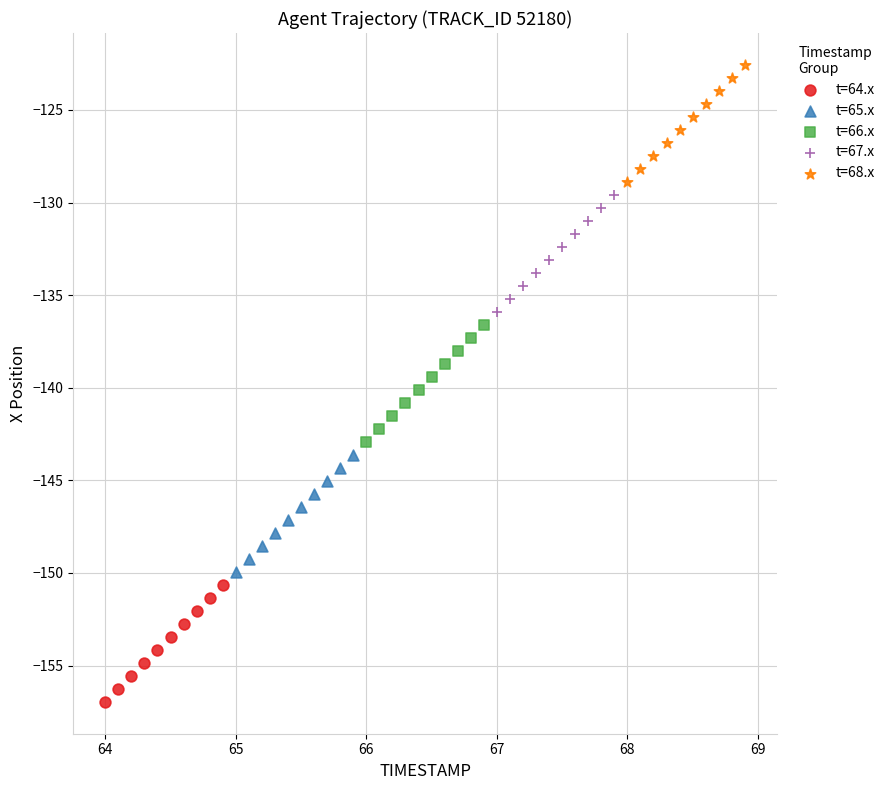

Which series reaches the maximum Y coordinate?

t=68.x